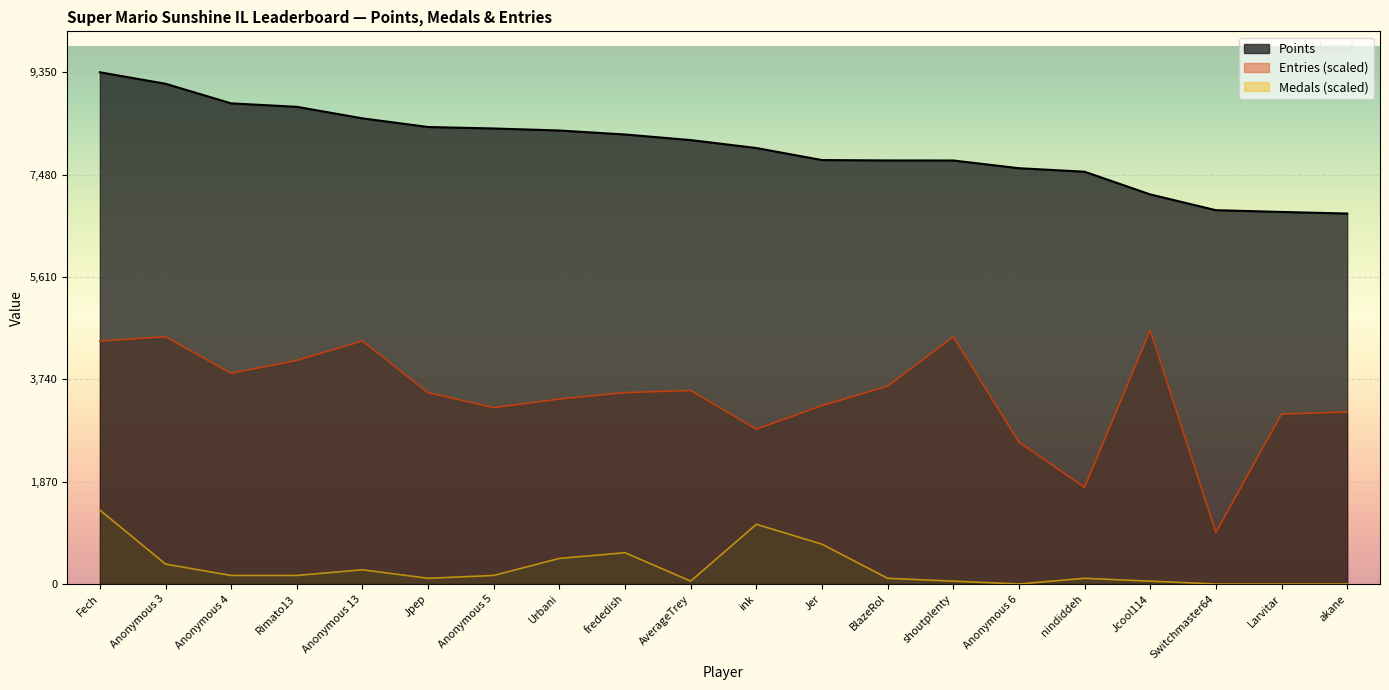

True or false: Entries and Medals intersect in this chart.

False